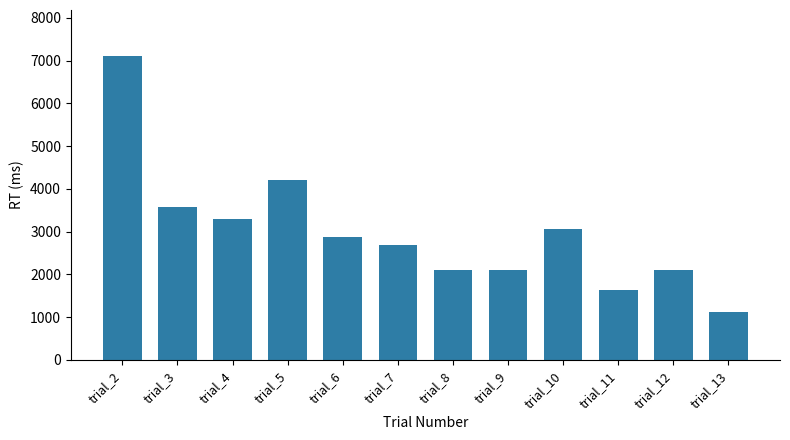

Which category has the lowest value across all series?

trial_13